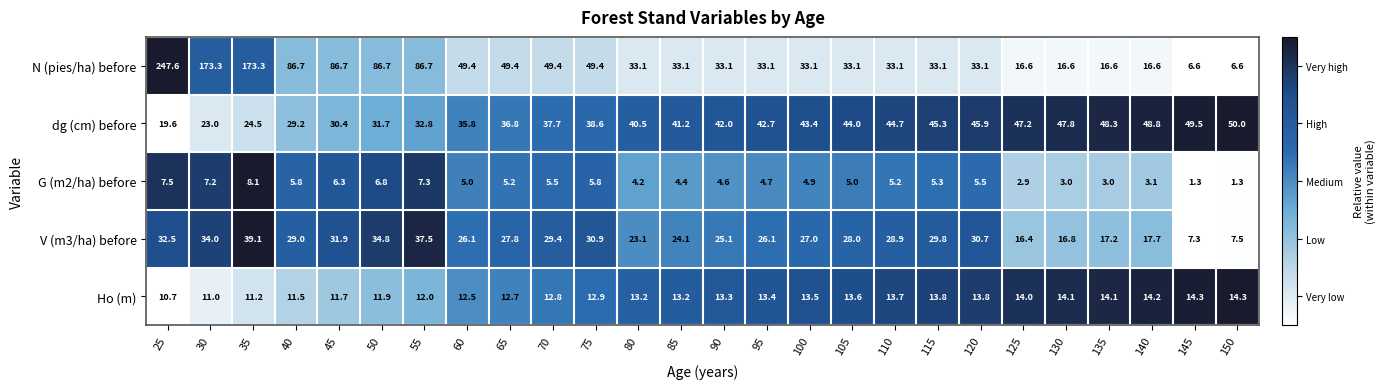

Which series has the widest spread of values?

N (pies/ha) before